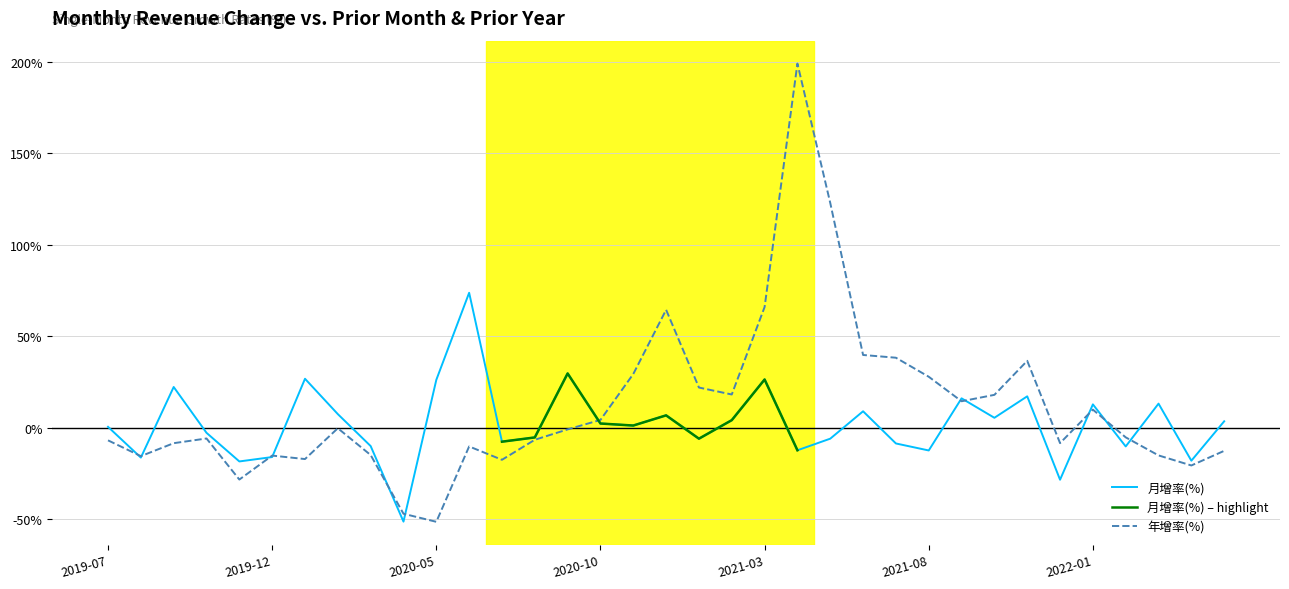

At which category is the sum across all series the highest?

2021-04